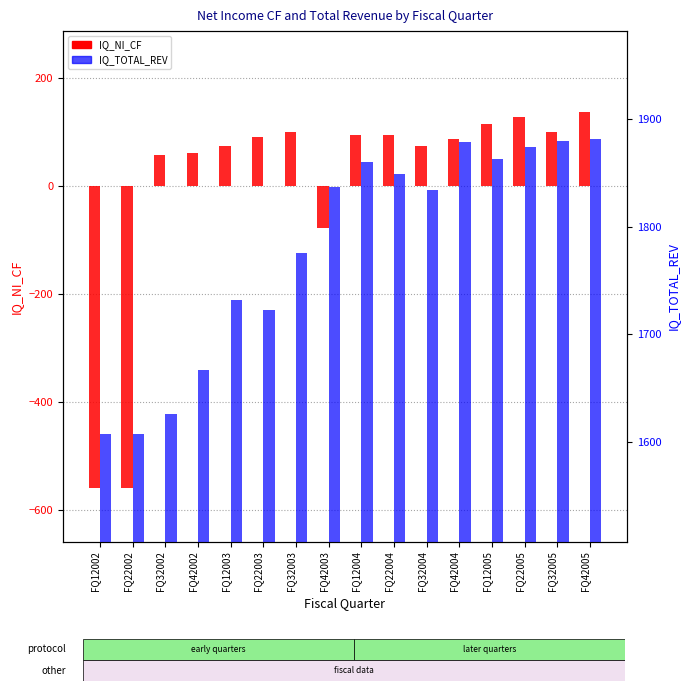

What is the average value of the IQ_NI_CF series?

0.9